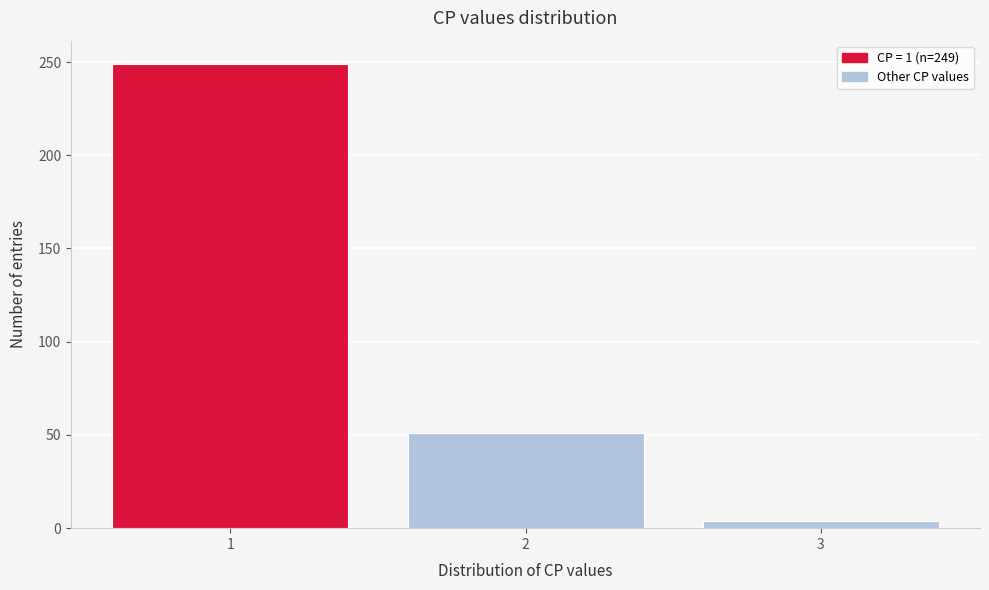

Reading left to right, transcribe all the data shown in this chart.

249	51	4